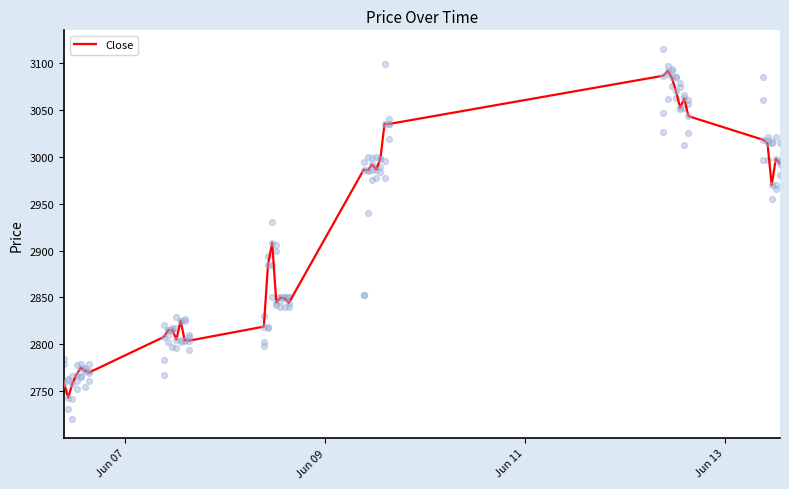

What is the minimum value for Close?

2743.0